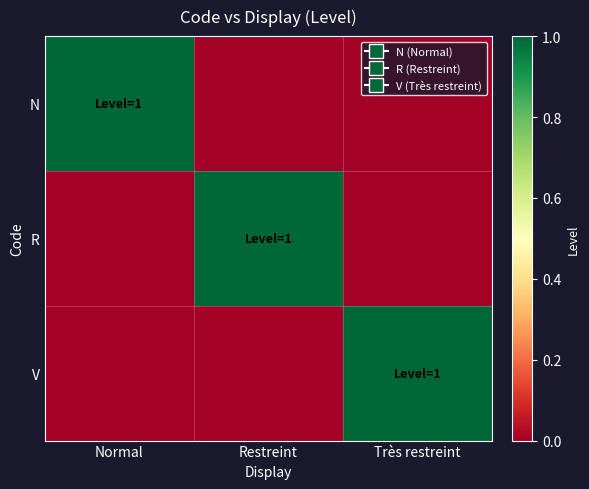

Which has a higher value, Très restreint or Normal?

Normal